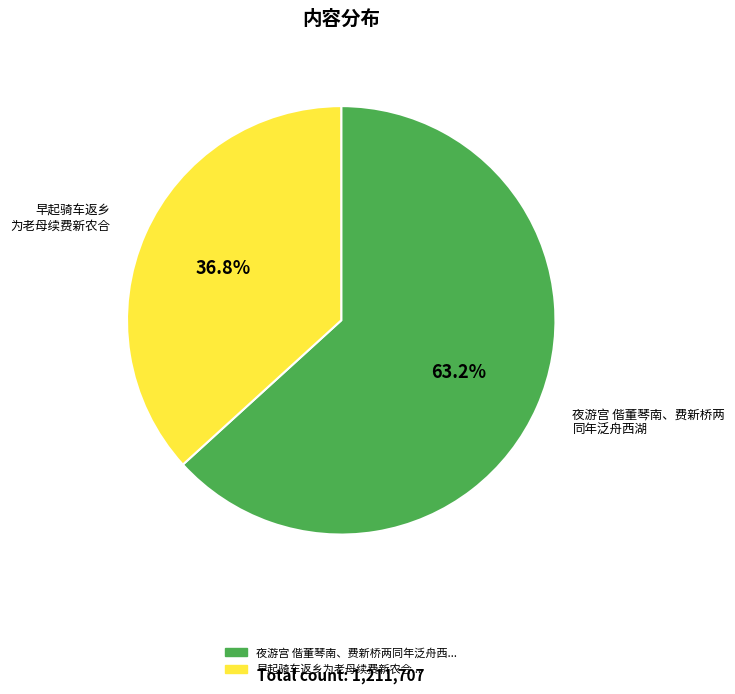

Does any single category account for the majority?

Yes